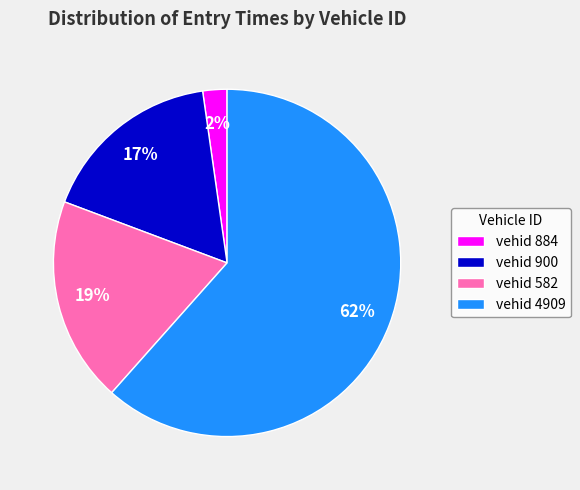

Which category accounts for the majority?

vehid 4909